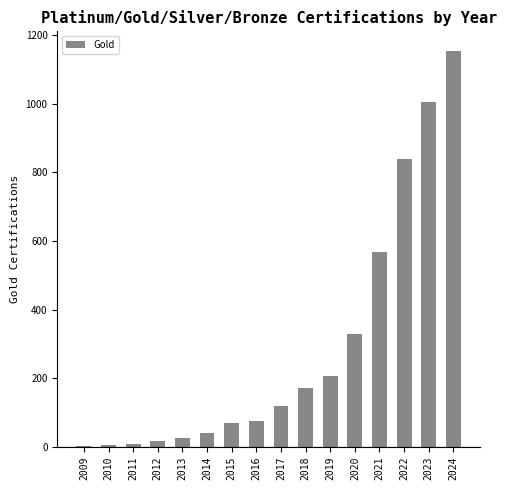

What is the sum of all values?

4636